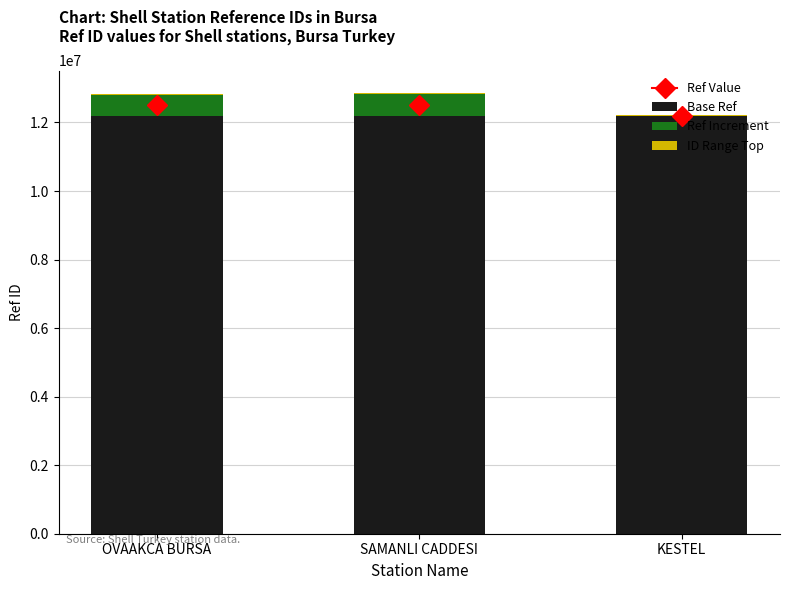

What is the highest value of the Base Ref series?

12180627.0